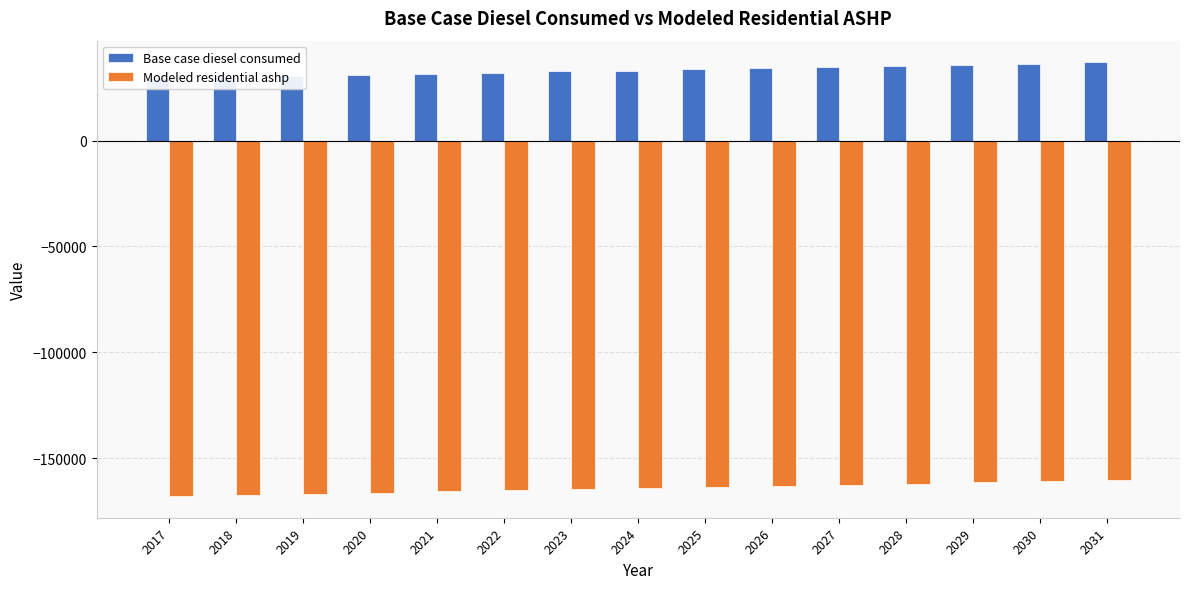

Reading right to left, what are all the values shown in this chart?

Base case diesel consumed: 2031=36966.9	2030=36411.8	2029=35856.7	2028=35301.7	2027=34746.6	2026=34191.5	2025=33636.5	2024=33081.4	2023=32711.3	2022=32156.3	2021=31601.2	2020=31046.1	2019=30491.0	2018=29936.0	2017=29380.9
Modeled residential ashp: 2031=-160344.7	2030=-160899.8	2029=-161454.8	2028=-162009.9	2027=-162565.0	2026=-163120.1	2025=-163675.1	2024=-164230.2	2023=-164600.3	2022=-165155.3	2021=-165710.4	2020=-166265.5	2019=-166820.5	2018=-167375.6	2017=-167930.7